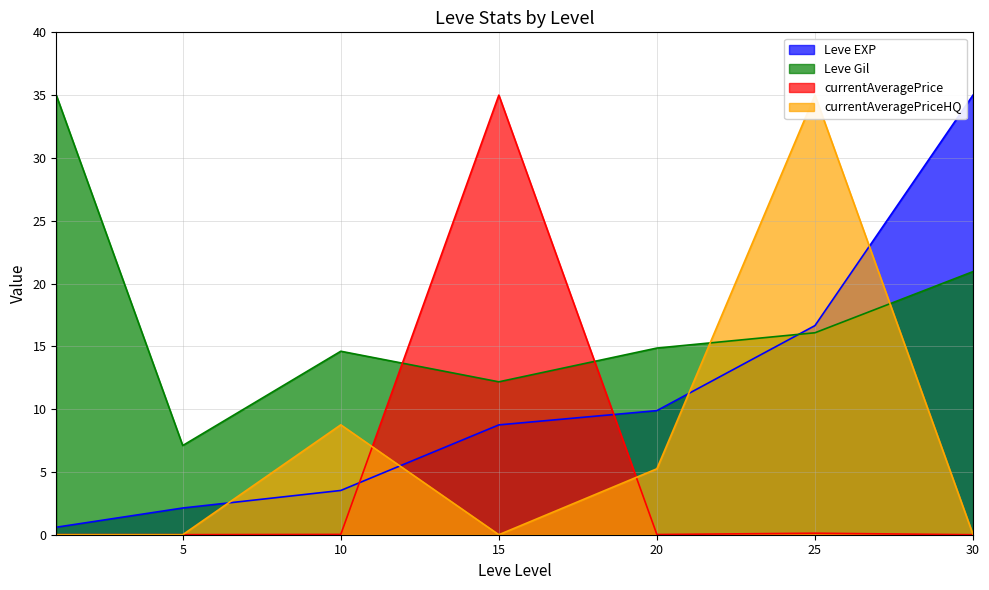

Reading left to right, extract all data points from this chart.

Leve EXP: 1=0.6	5=2.1	10=3.5	15=8.7	20=9.9	25=16.6	30=35.0
Leve Gil: 1=35.0	5=7.1	10=14.6	15=12.2	20=14.9	25=16.1	30=20.9
currentAveragePrice: 1=0.0	5=0.0	10=0.0	15=35.0	20=0.0	25=0.1	30=0.0
currentAveragePriceHQ: 1=0.0	5=0.0	10=8.7	15=0.0	20=5.3	25=35.0	30=0.0